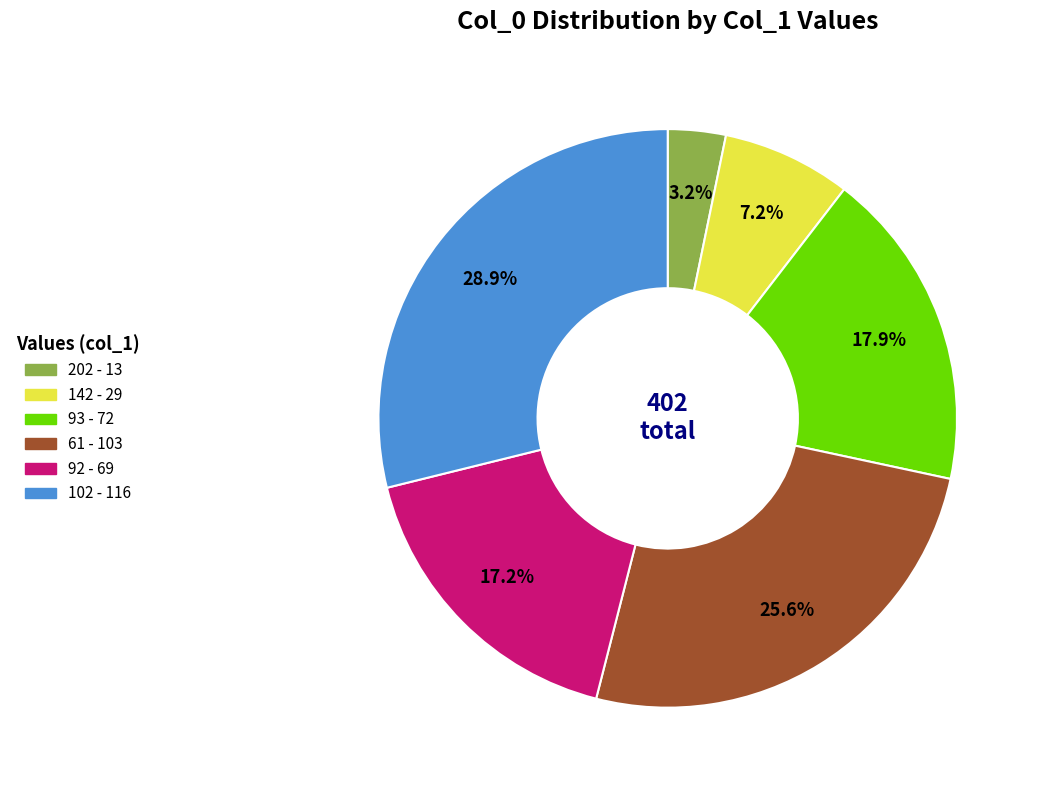

To the nearest percent, what is the difference between the largest and smallest slice percentages?

26%